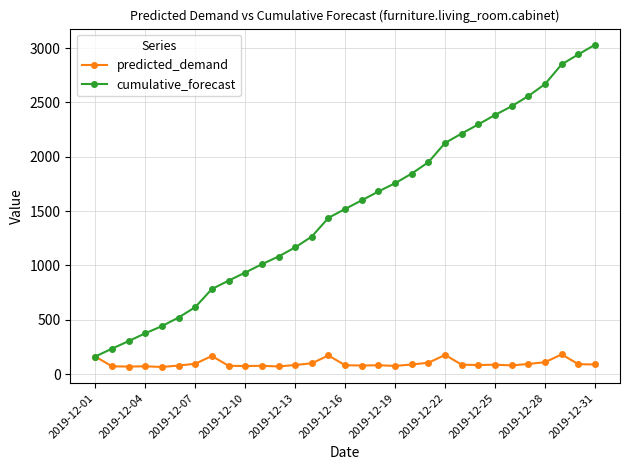

Which series has the largest total across all categories?

cumulative_forecast